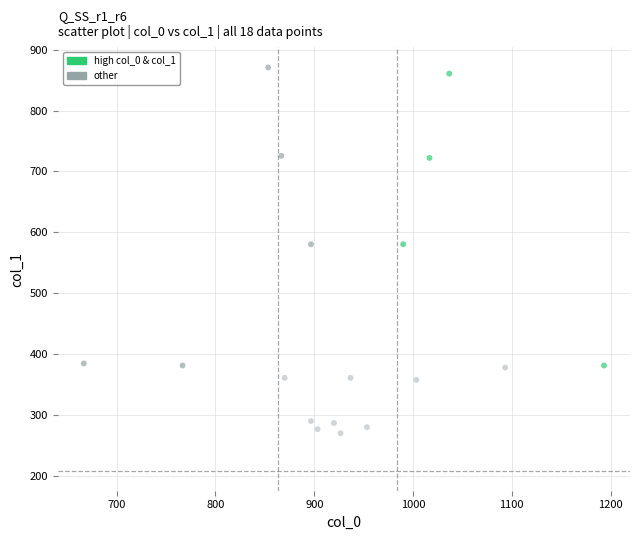

What is the range of X values (max minus min)?

526.7